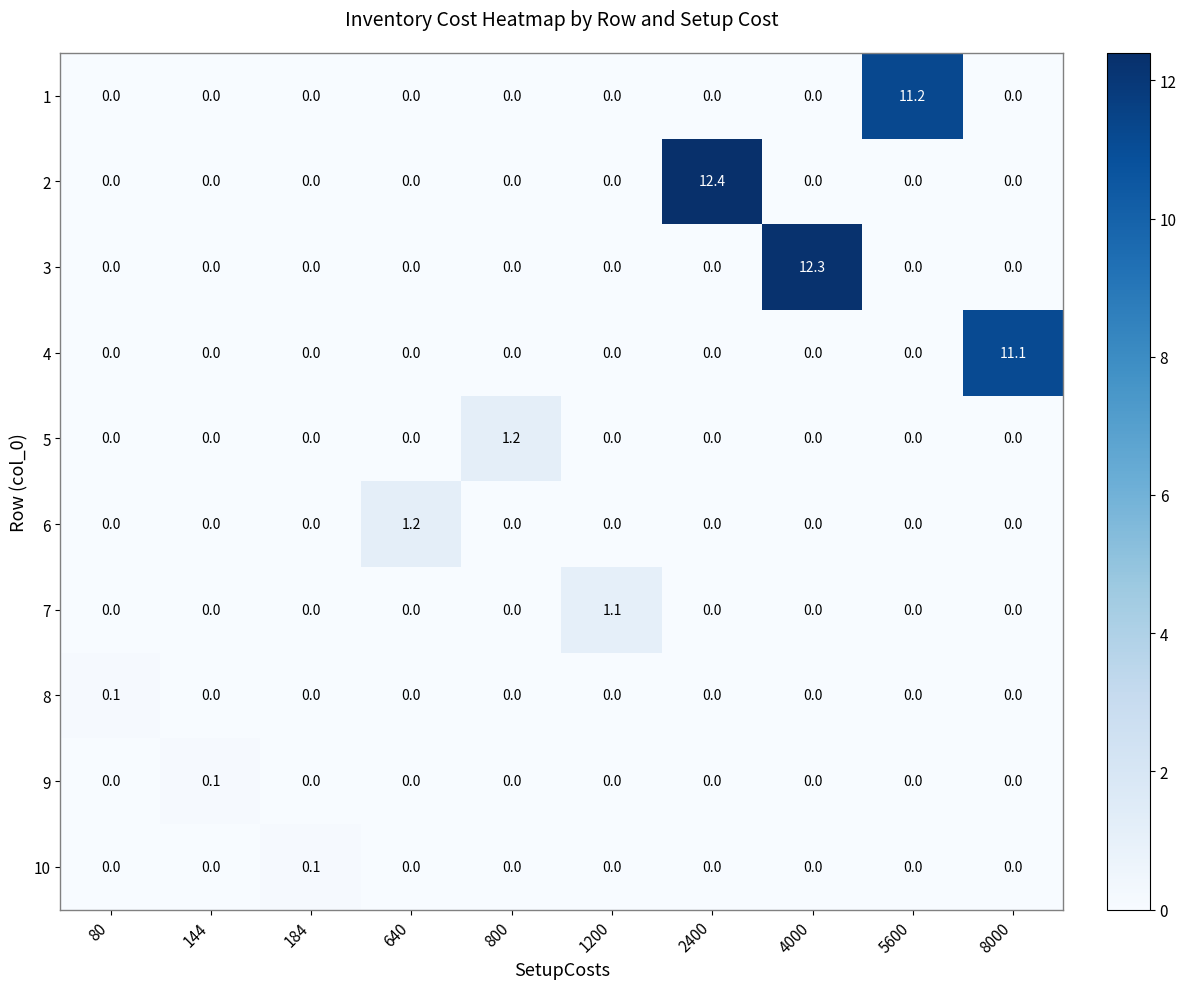

What is the difference between the highest and lowest values at 4000?

12.3